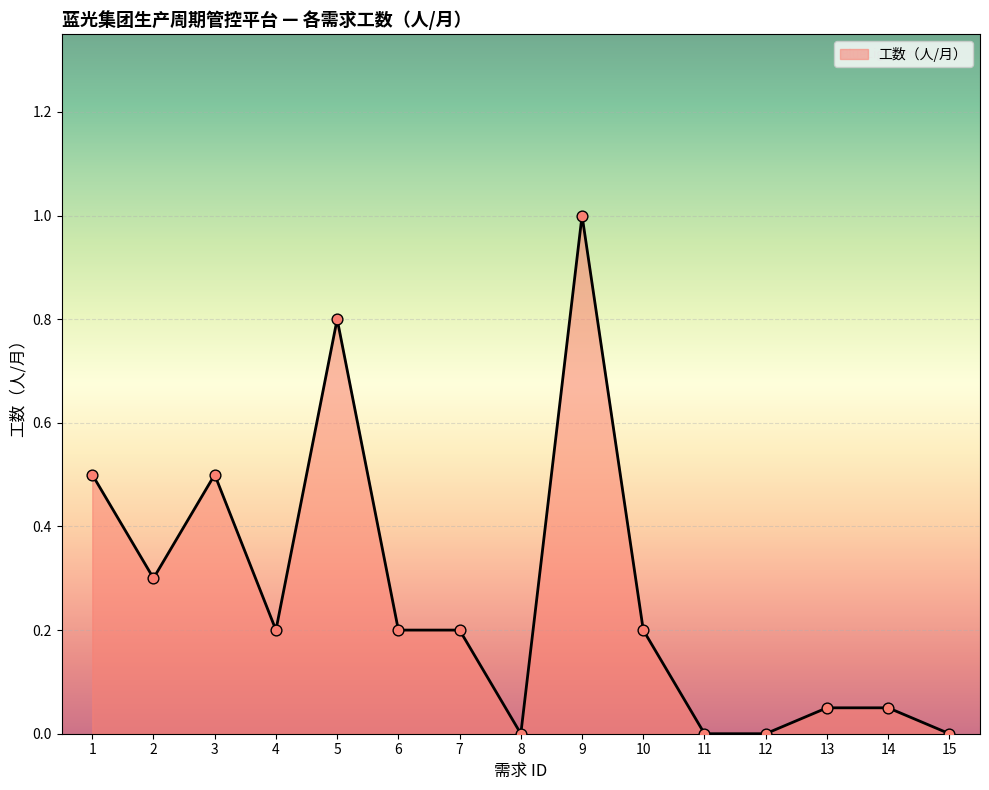

Between 15 and 2, which is larger?

2